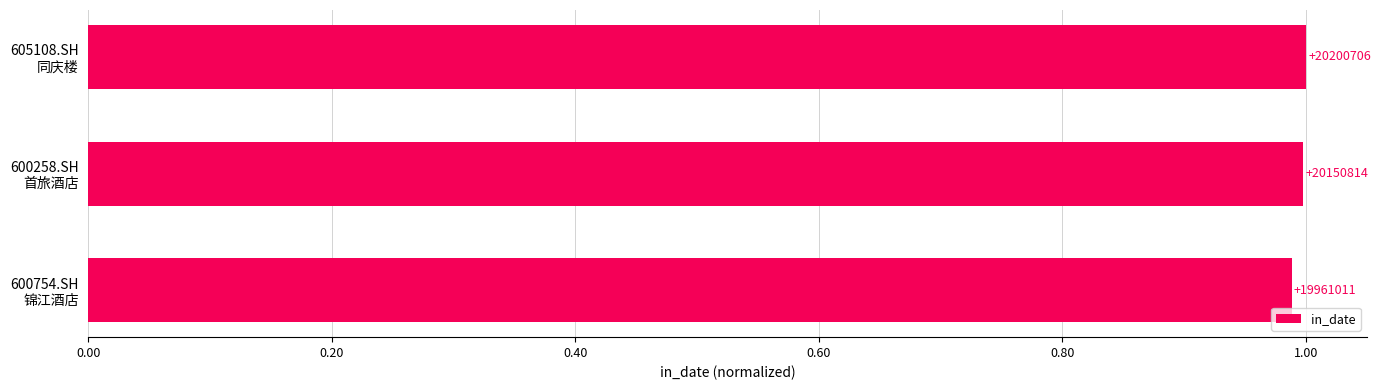

Are the bars horizontal?

Yes